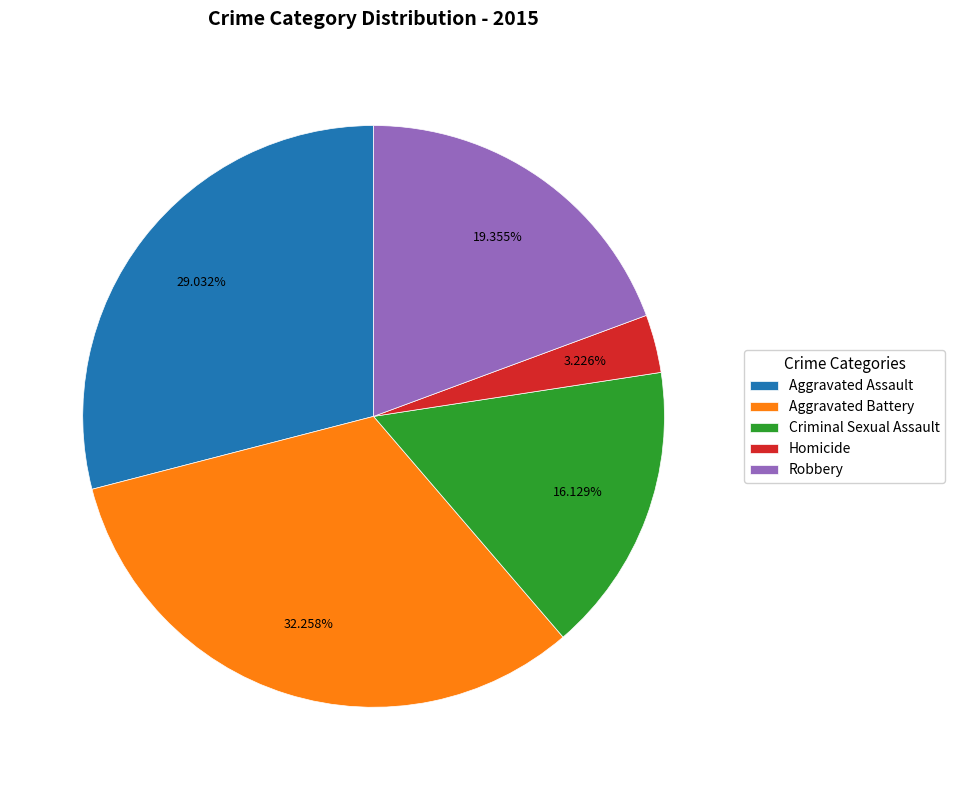

How many segments does this pie chart have?

5